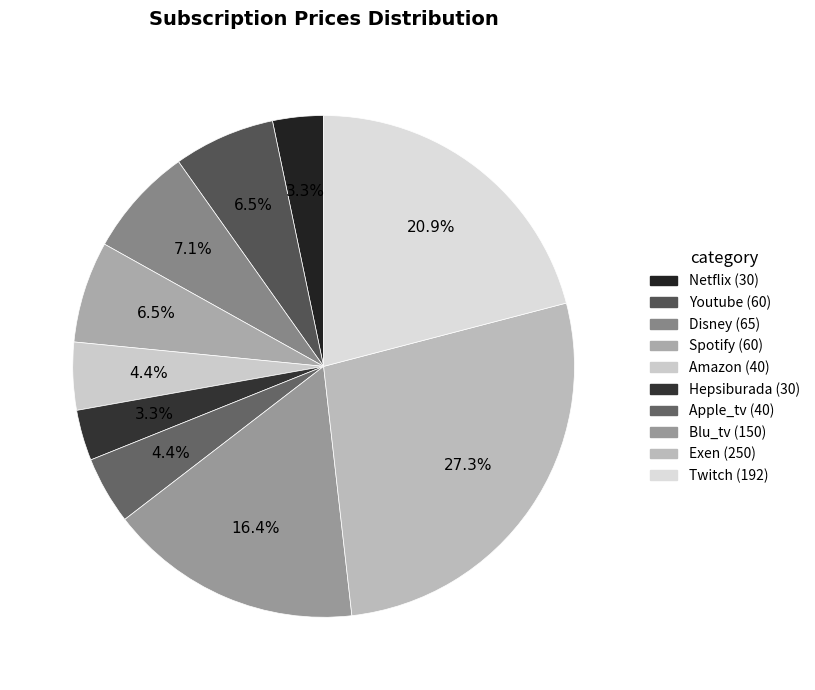

Combined, do Exen and Amazon account for over 50%?

No